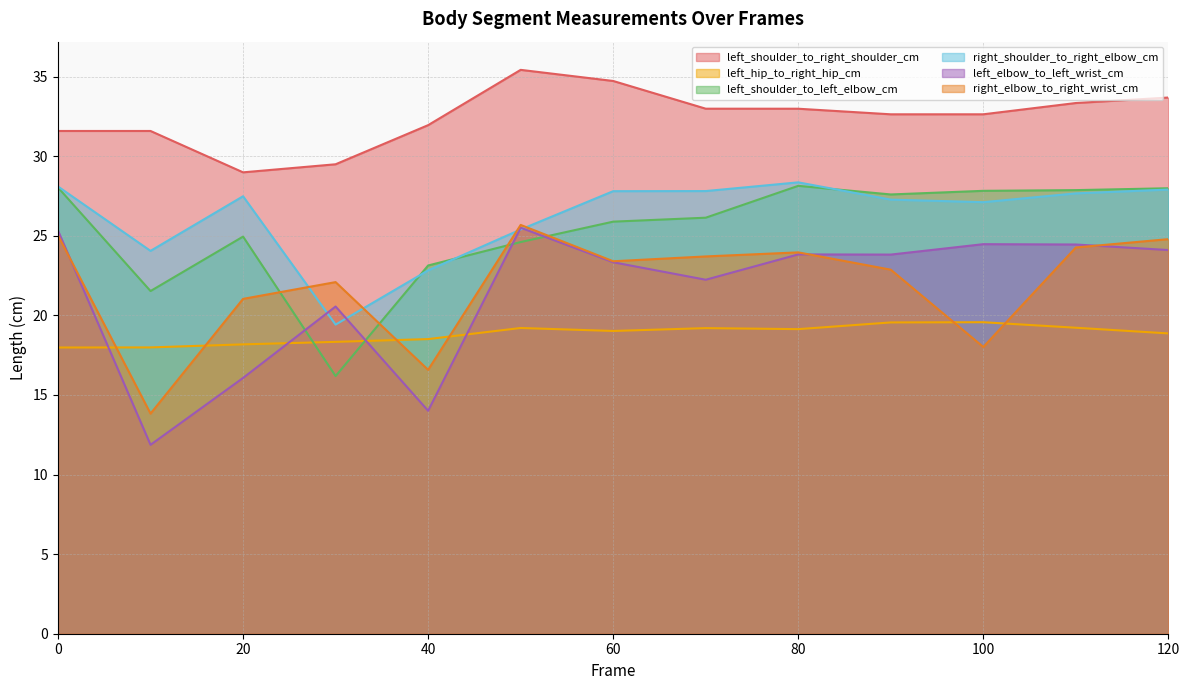

What is the value of the right_elbow_to_right_wrist_cm point at the 8th from the left?

23.7